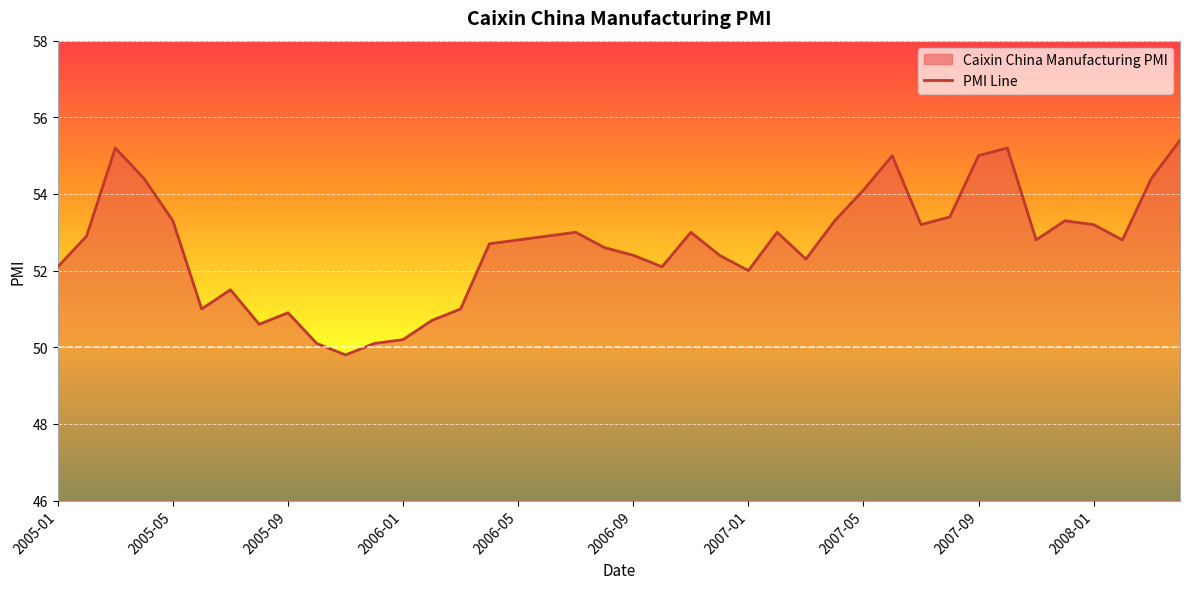

Is it true that the value at 2007-01 is 52.0?

True